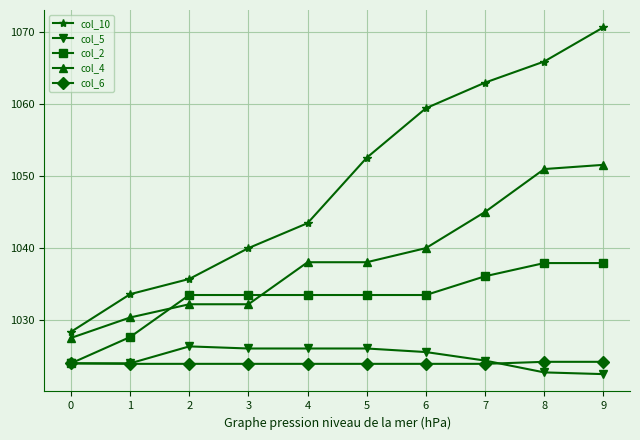

What is the spread (max minus min) of values at 7?

39.0